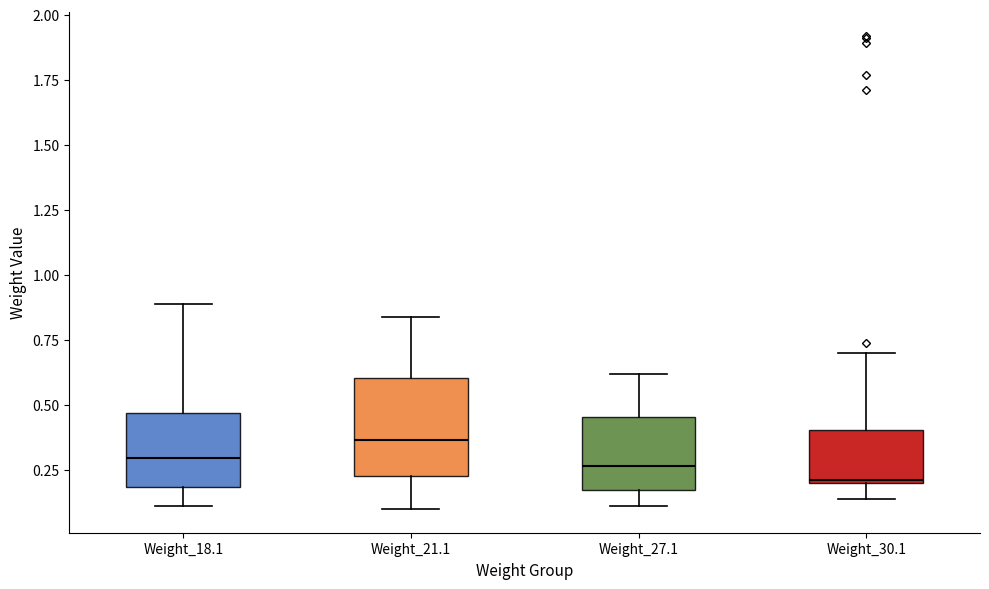

Reading left to right, read every box against the y-axis: the position of its median line, the range the box covers, and the ends of its whiskers. The values are not printed on the chart, so give them approximately, as read against the axis.

Weight_18.1: median 0.30, box 0.20 to 0.45, whiskers 0.10 to 0.90
Weight_21.1: median 0.35, box 0.25 to 0.60, whiskers 0.10 to 0.85
Weight_27.1: median 0.25, box 0.20 to 0.45, whiskers 0.10 to 0.60
Weight_30.1: median 0.20, box 0.20 to 0.40, whiskers 0.15 to 0.70